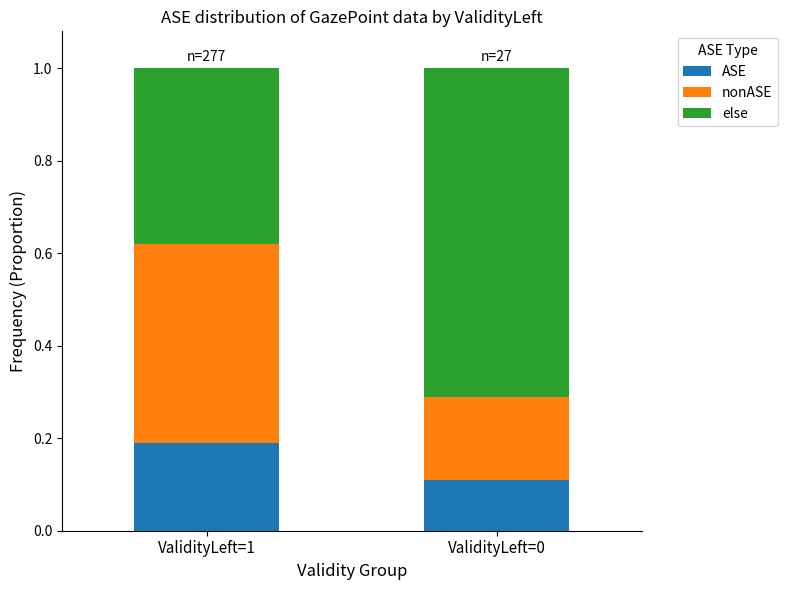

At which label is ASE closest to 0?

ValidityLeft=0